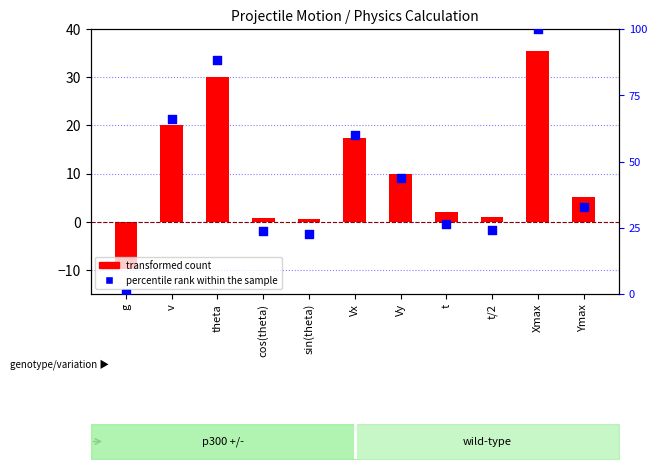

Is the value of percentile rank within the sample at theta greater than the value of transformed count at v?

Yes